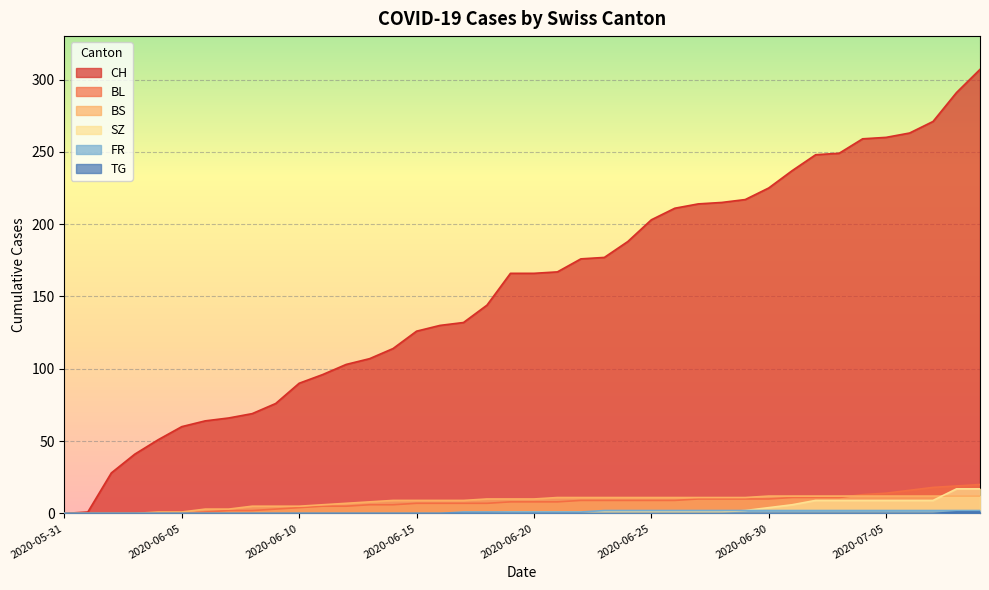

What is the sum of all BS values?

329